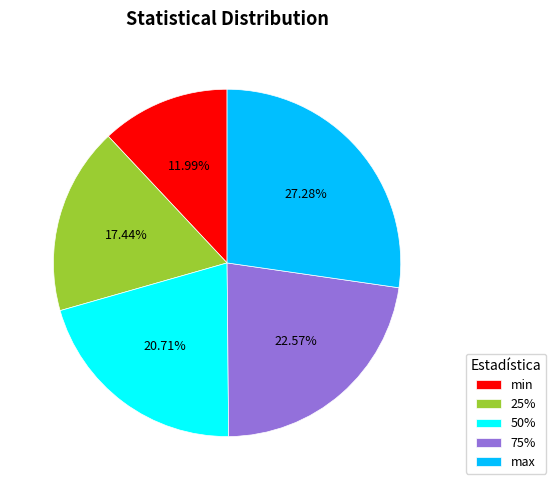

What portion of the pie excludes 50%?

79.3%